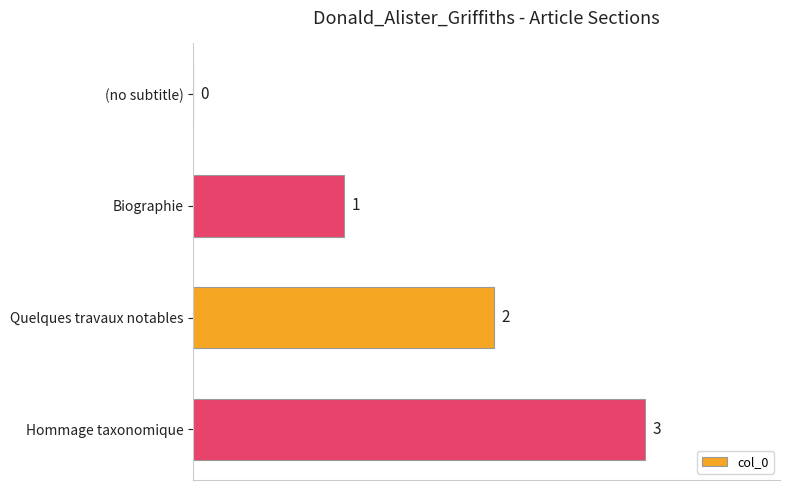

Is it true that the value at (no subtitle) is -1?

False